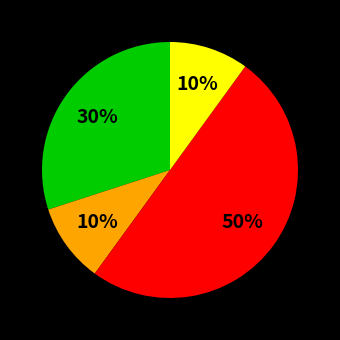

To the nearest percent, what is the difference between the largest and smallest slice percentages?

40%